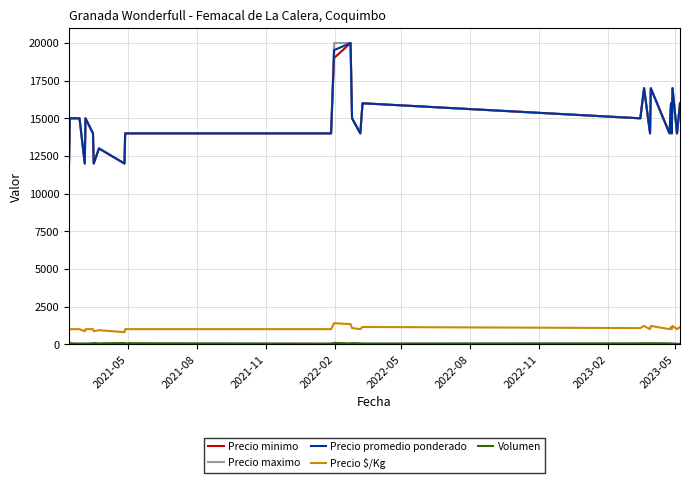

True or false: Precio $/Kg and Precio promedio ponderado intersect in this chart.

False